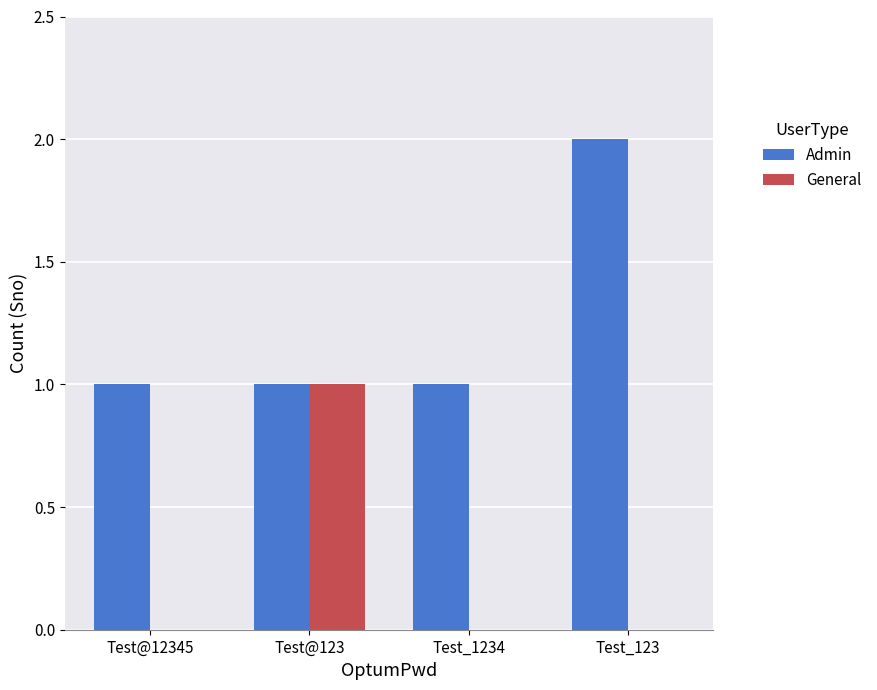

The value of General at Test@123 is 1. True or false?

True